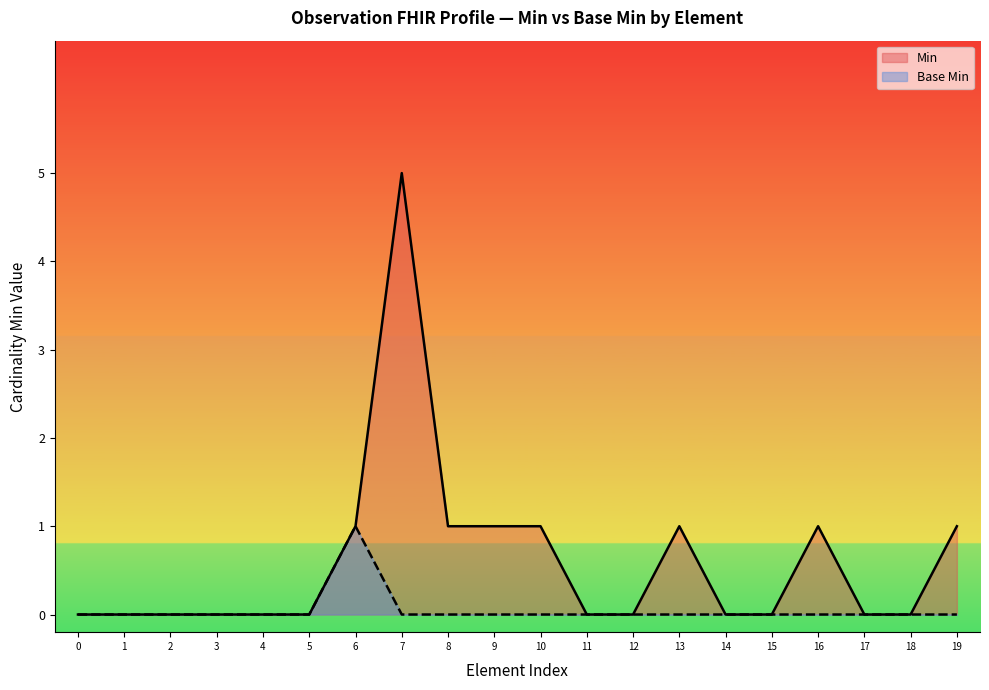

What is the approximate value of Min at 13?

1